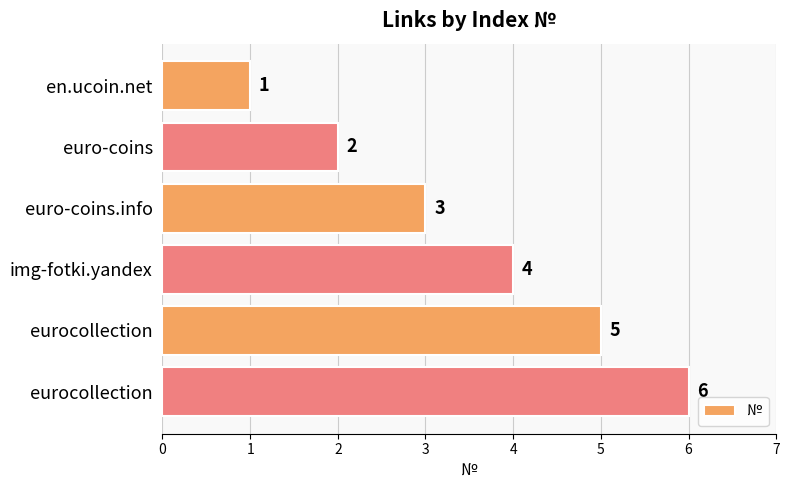

Are the bars horizontal?

Yes